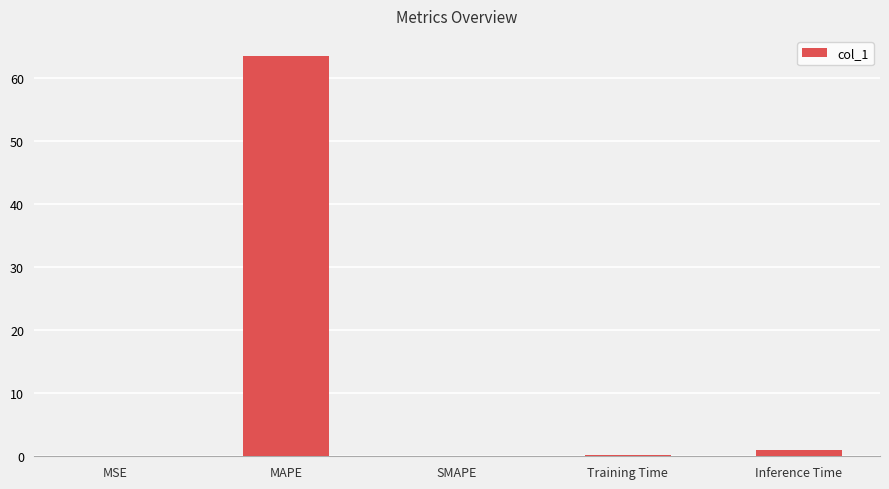

What is the sum of all values?

64.7